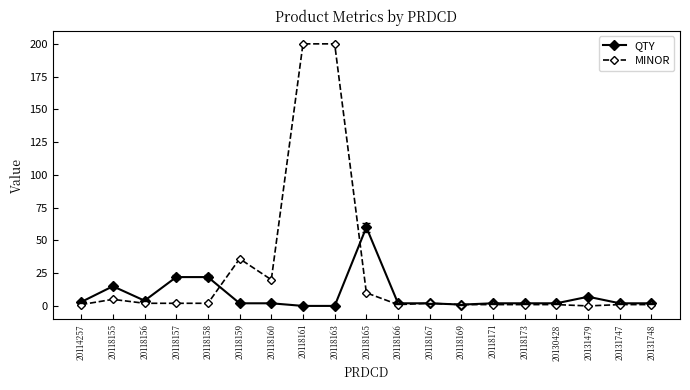

What are all the series names shown in the legend?

QTY, MINOR